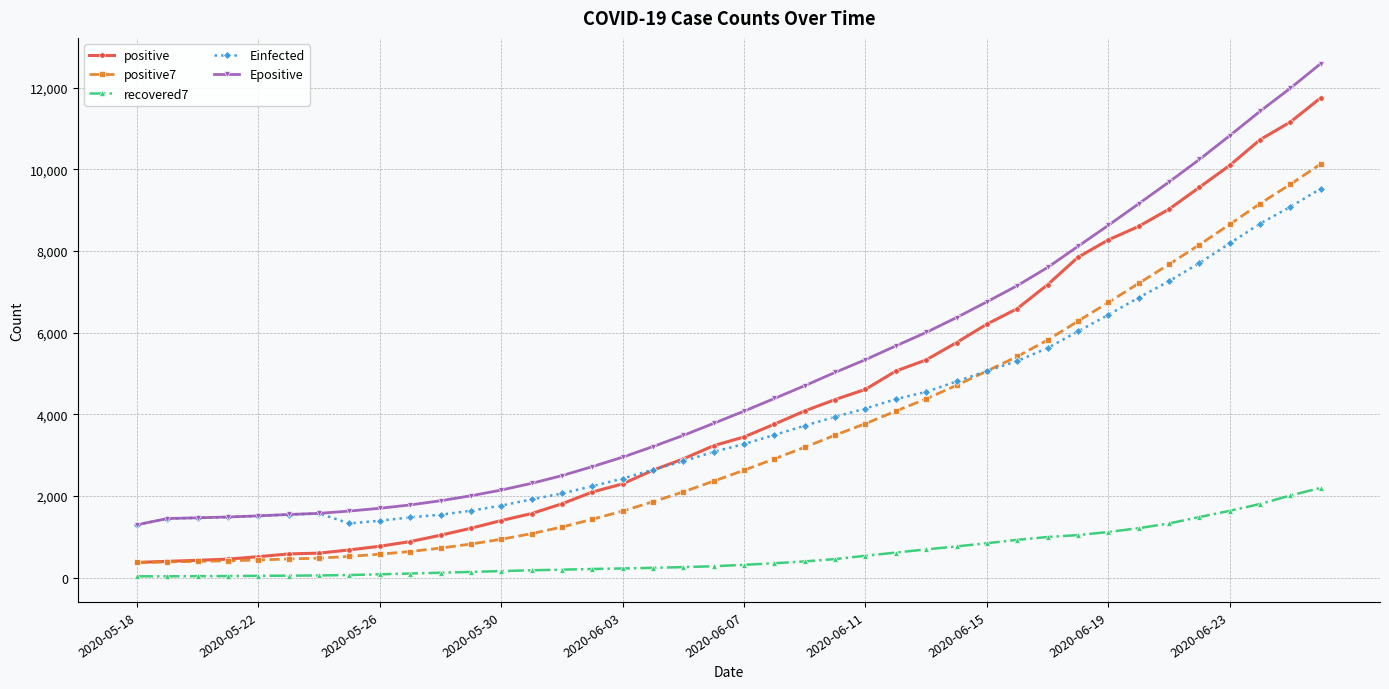

How many lines are shown in the chart?

5